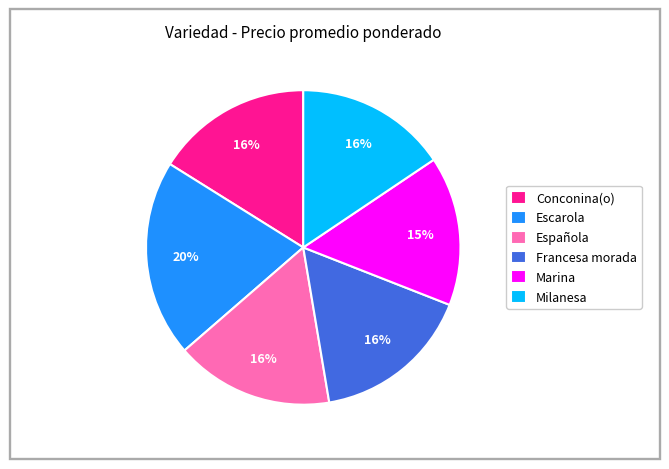

Combined, do Francesa morada and Conconina(o) account for over 50%?

No